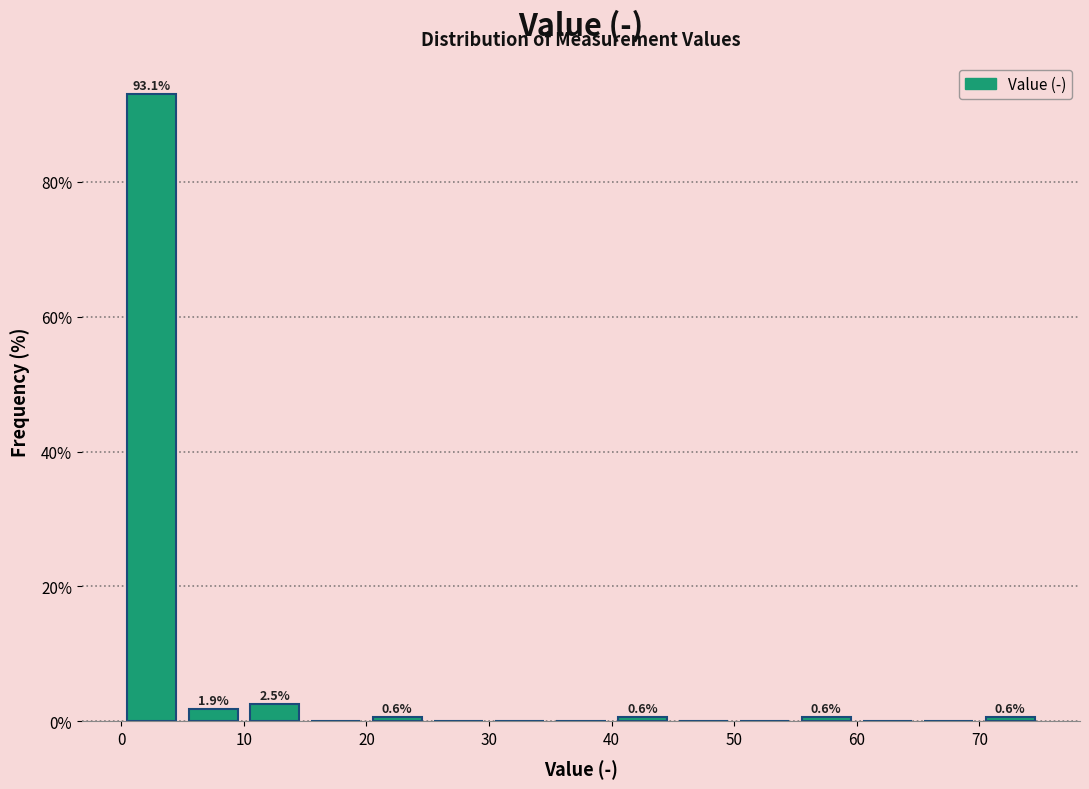

Which range on the x-axis has the tallest bar?

0 to 5